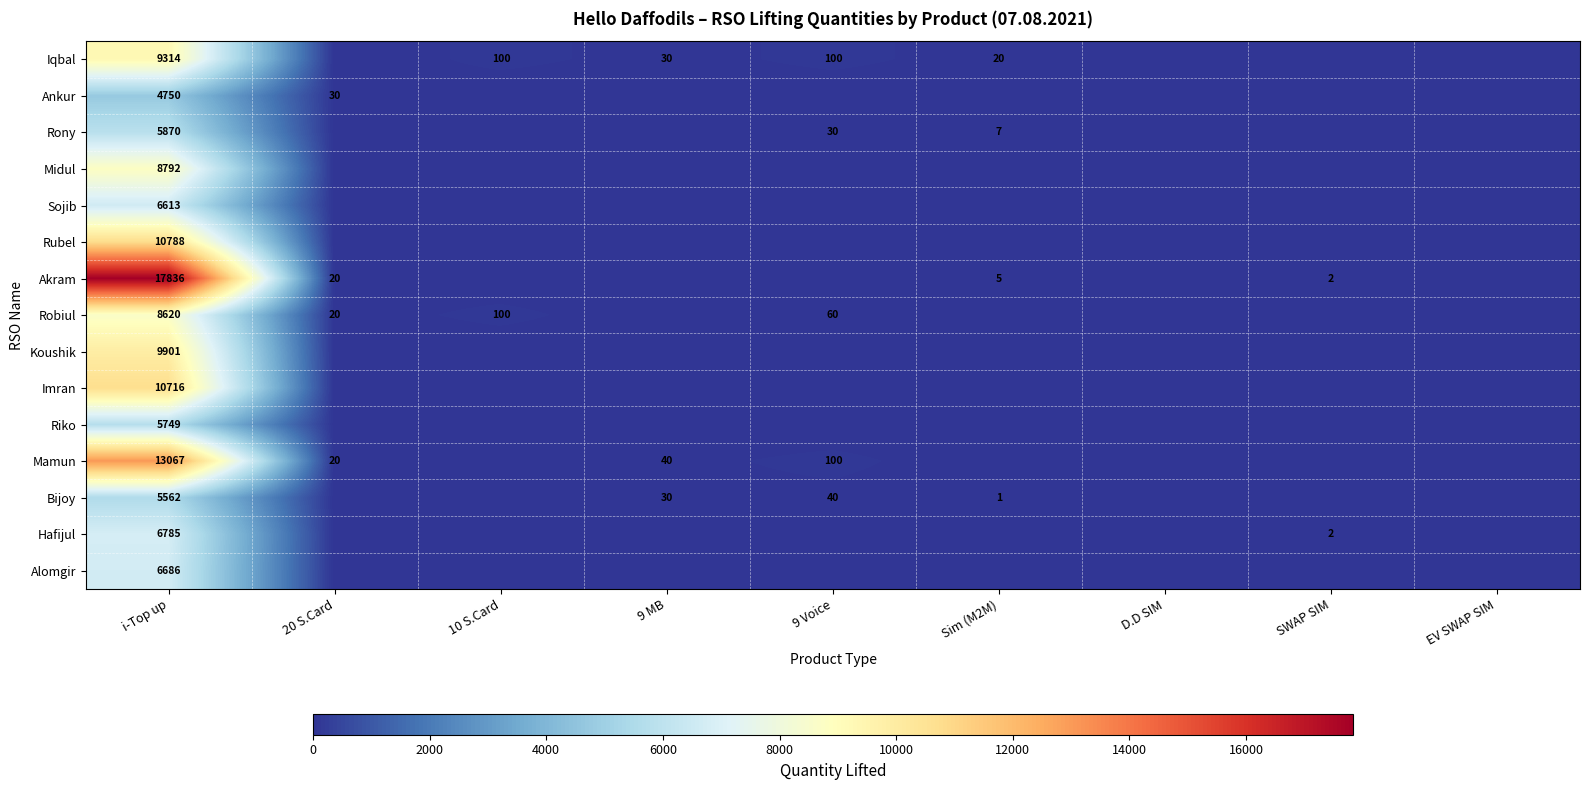

What is the maximum value shown in the chart?

17836